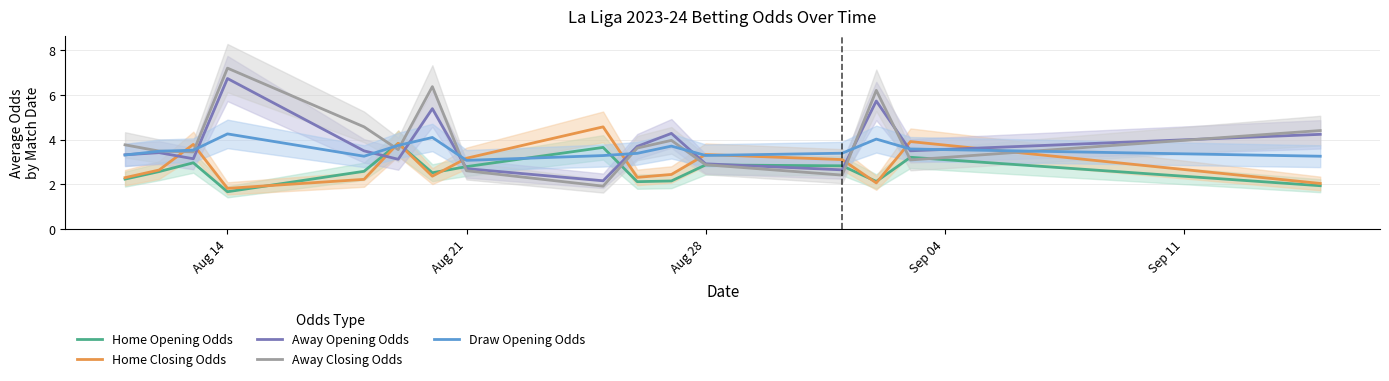

How many data points in Away Closing Odds are above 3?

12